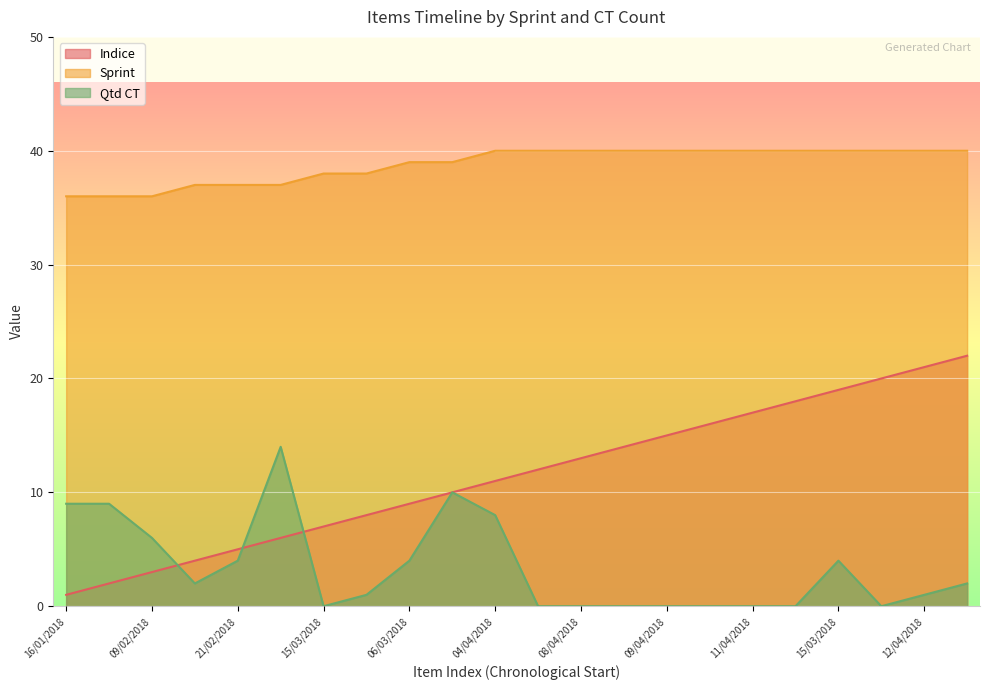

What is the approximate value of Indice at 21/02/2018, to the nearest 5?

5